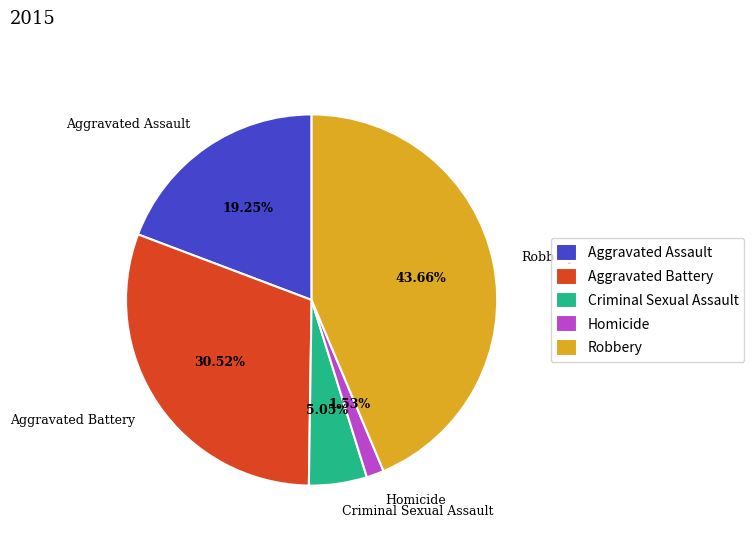

Does Aggravated Battery account for over 50% of the chart?

No